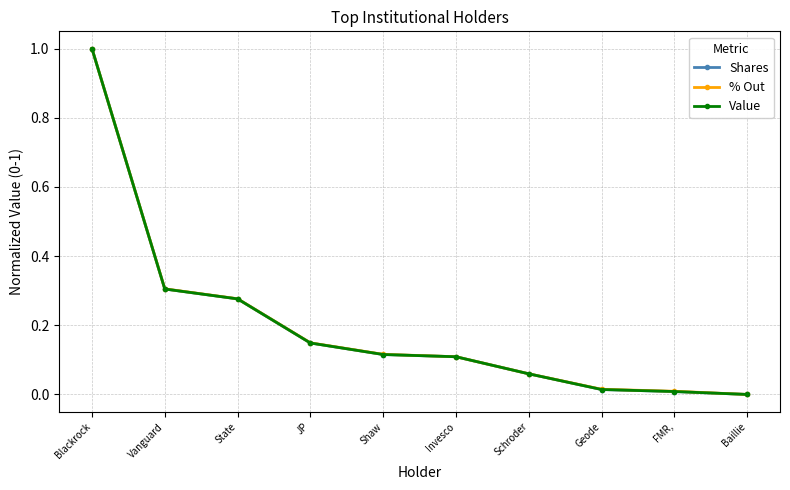

What is the label of the 1st point from the right?

Baillie